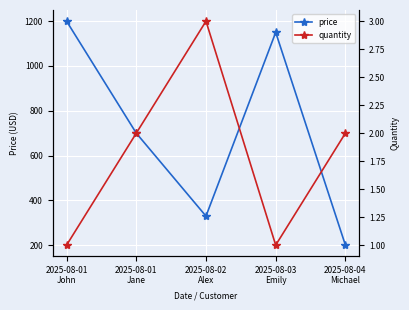

What is the sum of the quantity values at 2025-08-02
Alex and 2025-08-01
John?

4.0